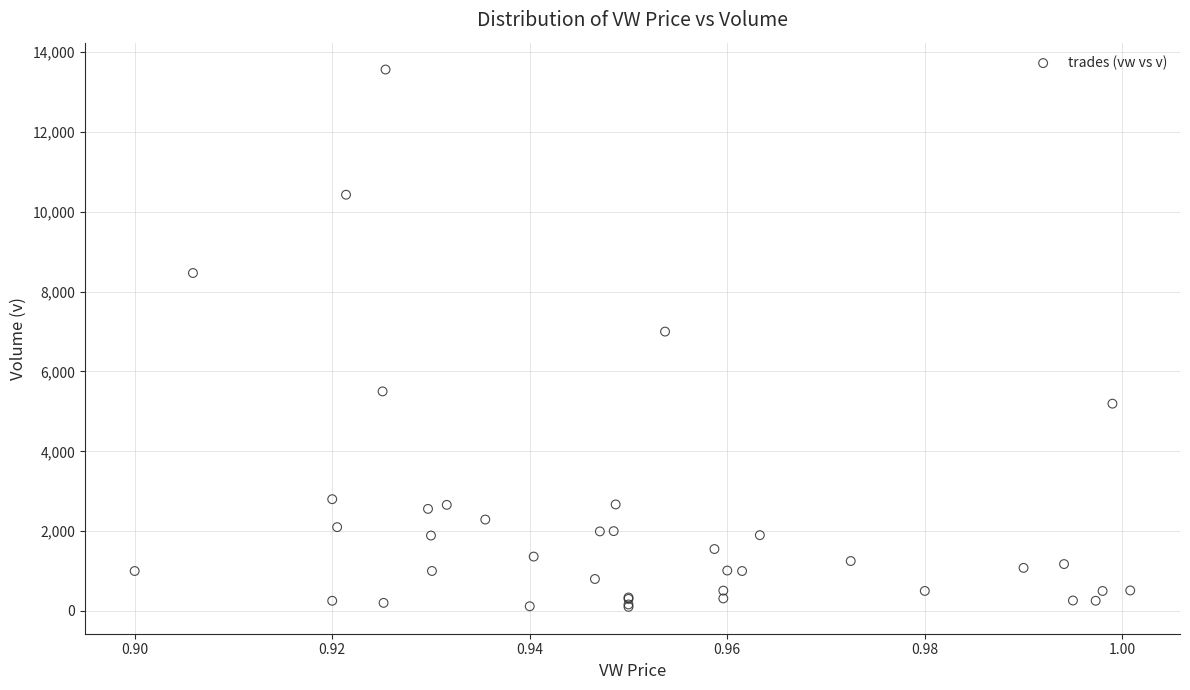

What Y value in the scatter plot is closest to 6834?

7000